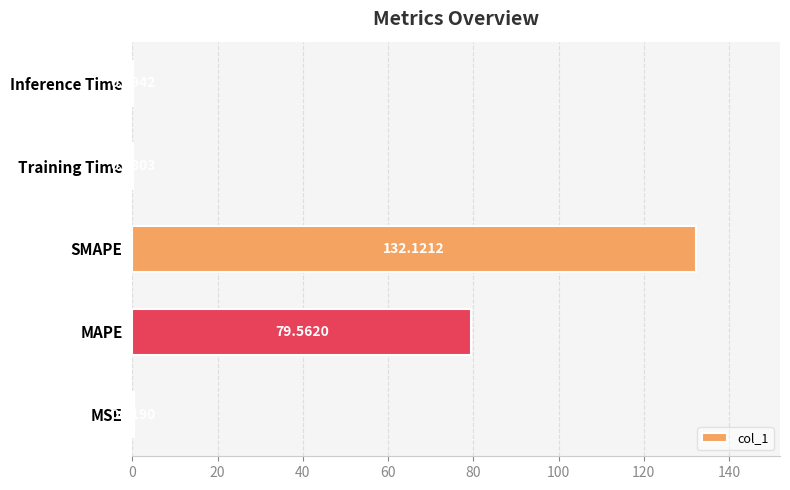

Which has a higher value, MAPE or SMAPE?

SMAPE